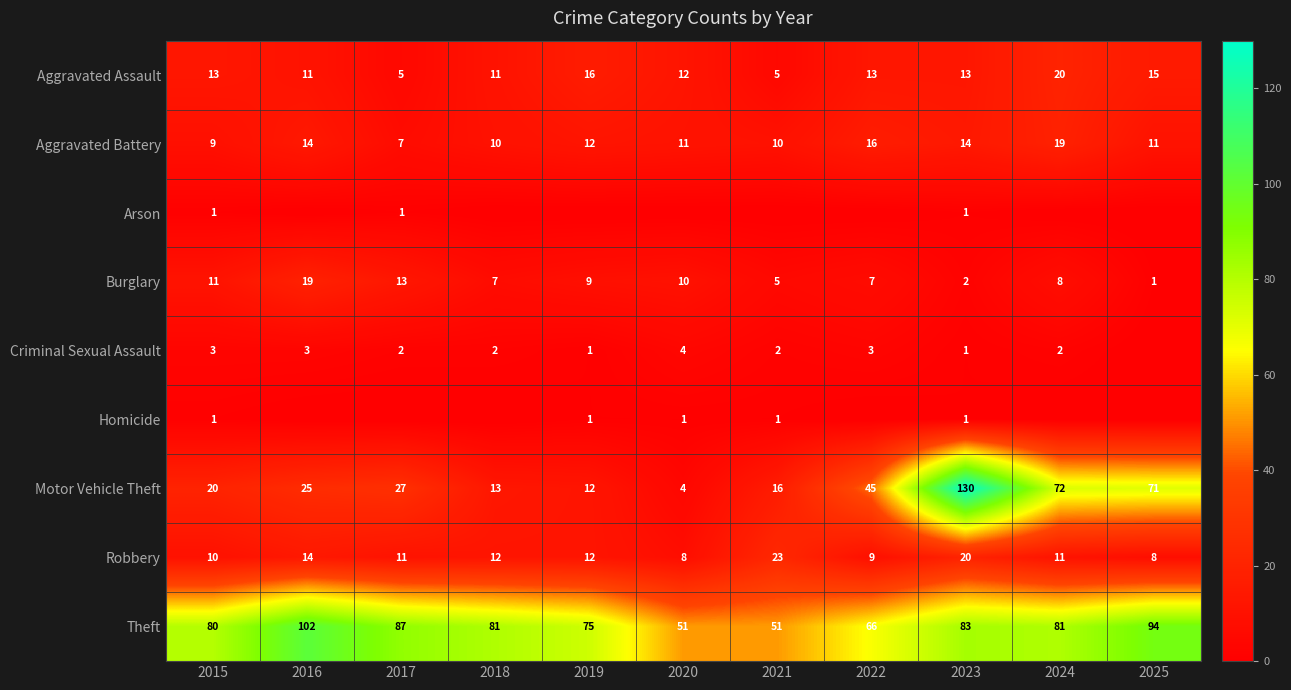

Is it true that Burglary equals 5 at 2021?

True